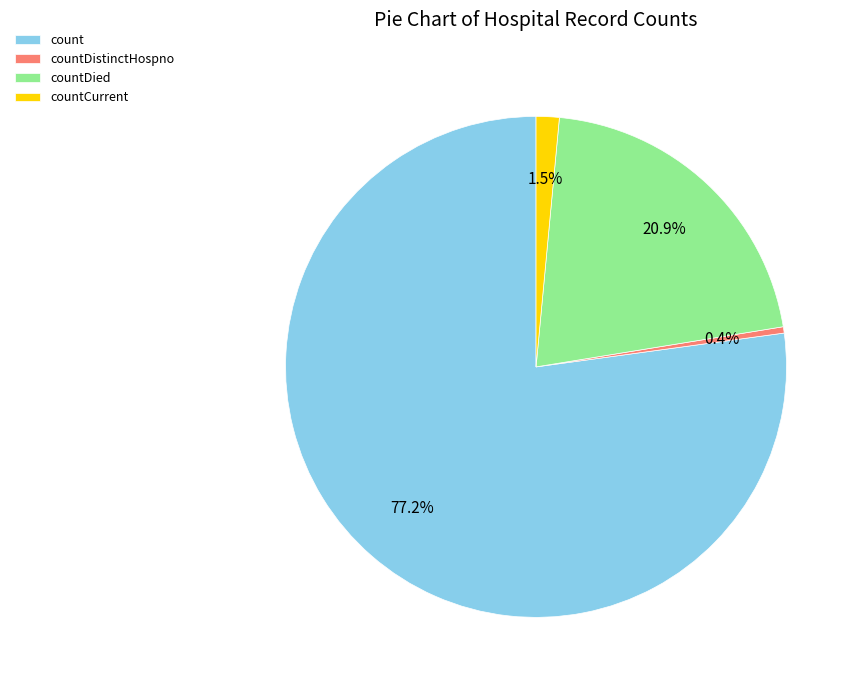

Does any single category account for the majority?

Yes